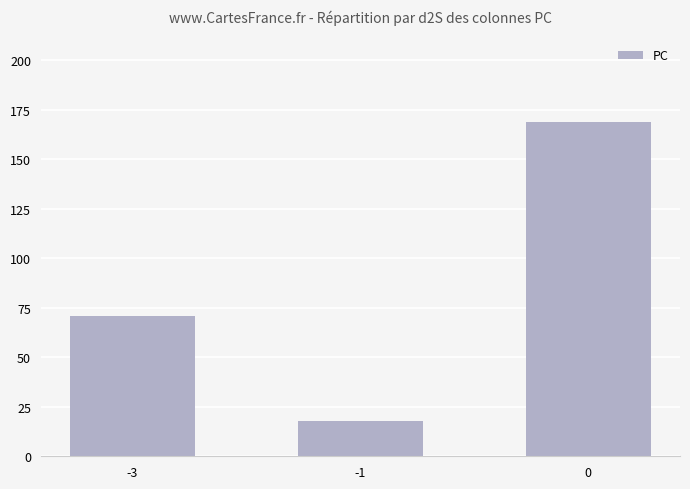

Reading left to right, transcribe all the data shown in this chart.

-3=71	-1=18	0=169